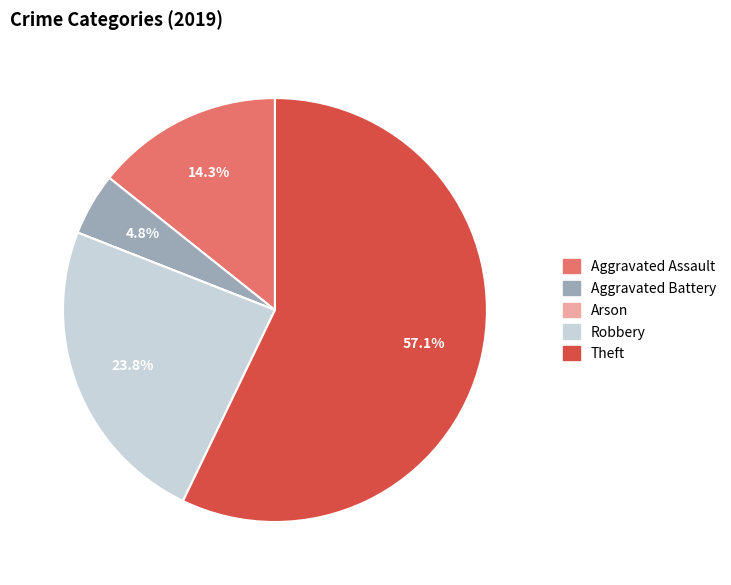

Which has a higher value, Aggravated Assault or Theft?

Theft